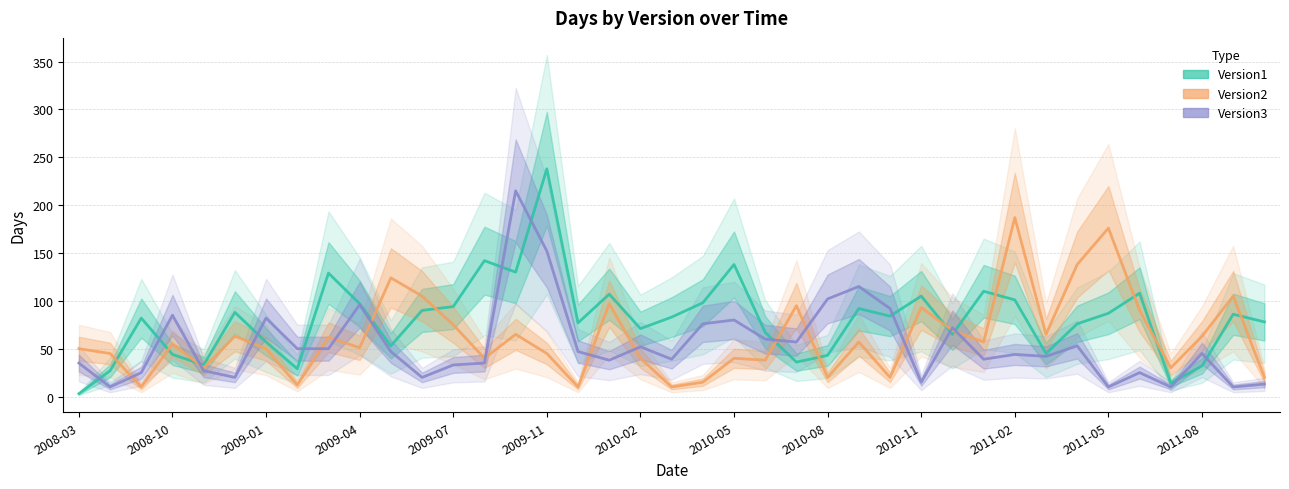

Count the number of categories in the chart.

39